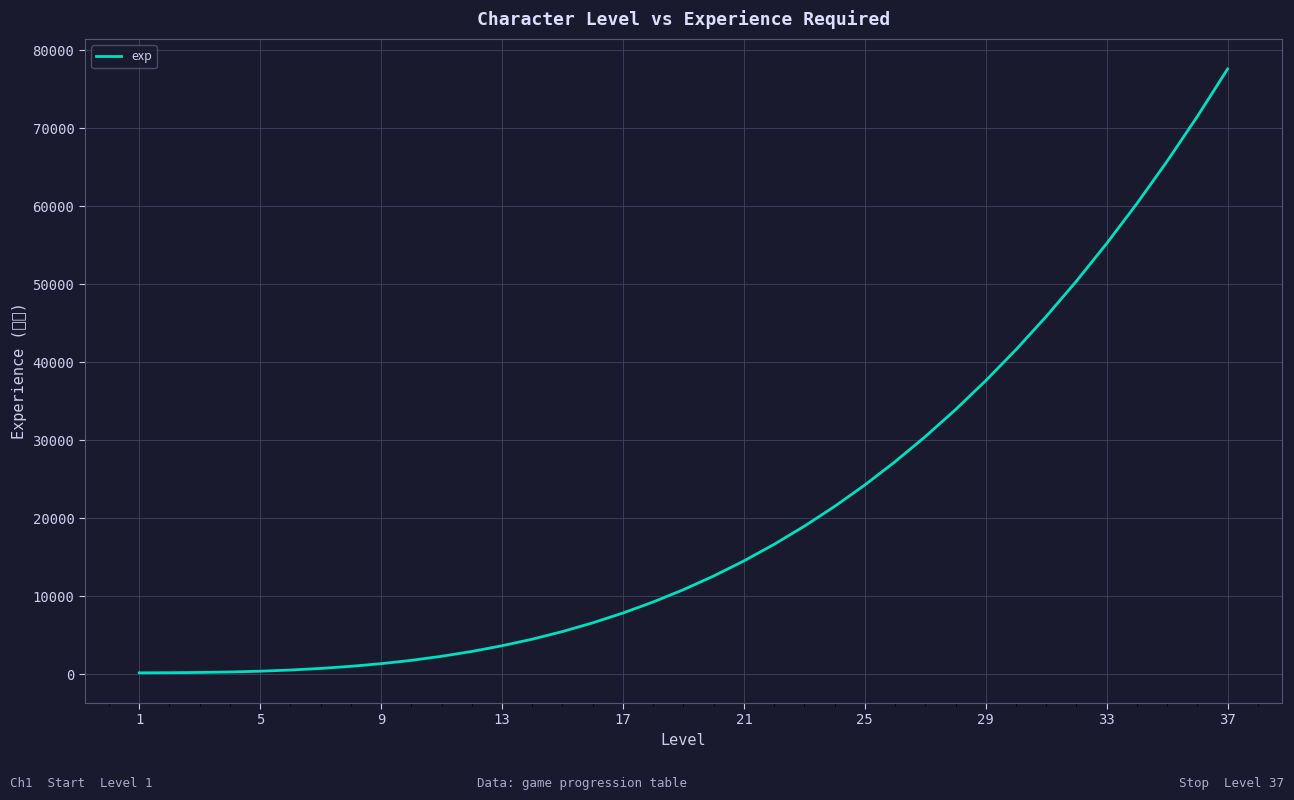

What is the greatest value displayed?

77570